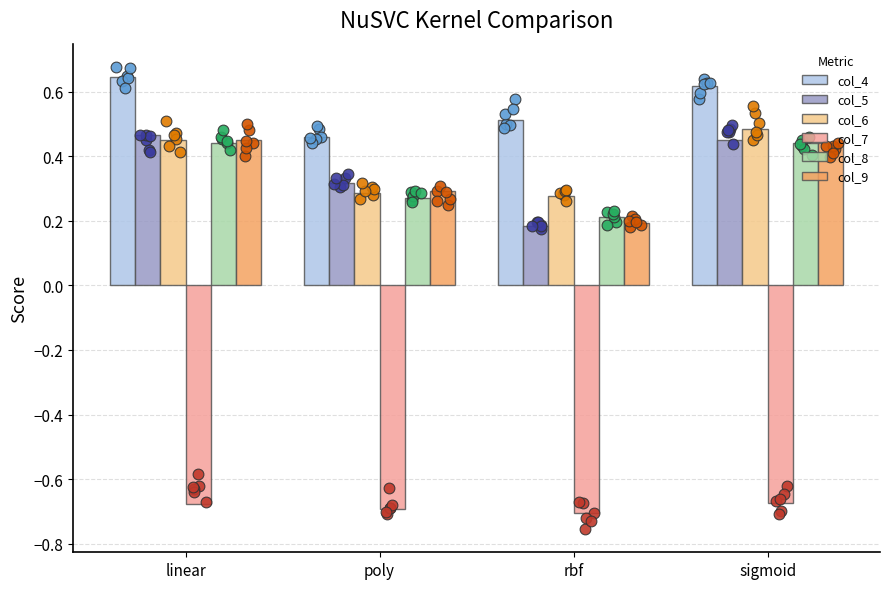

At how many categories does at least one series exceed 0?

4